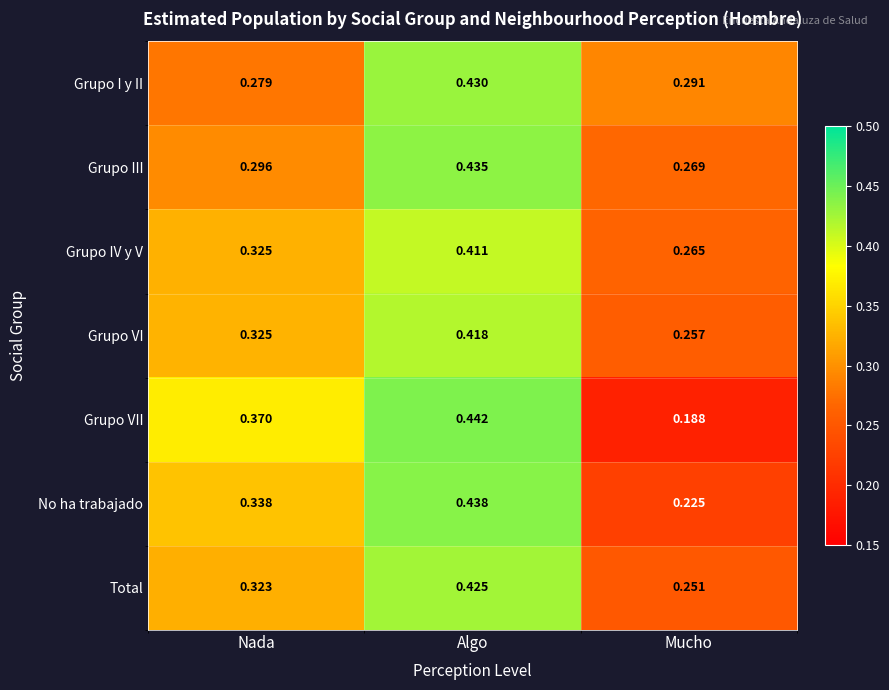

At which category does the chart reach its minimum across all series?

Mucho